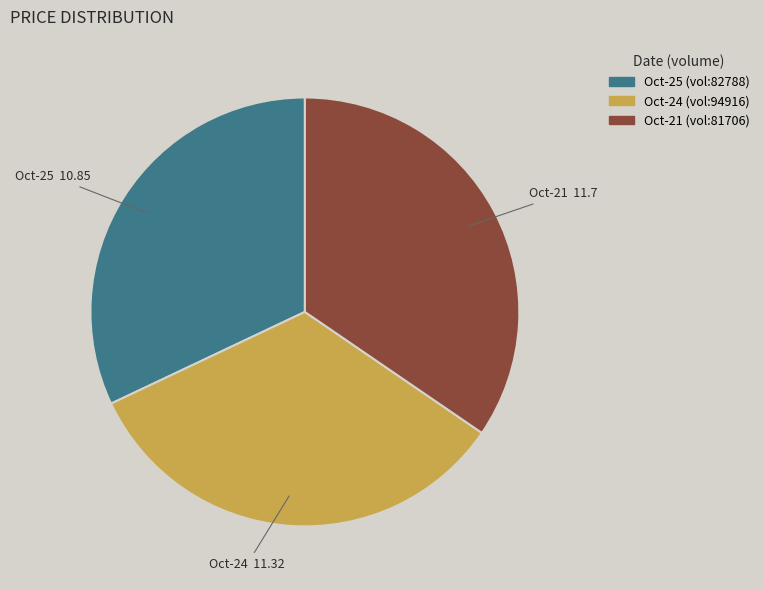

How many slices are in this pie chart?

3